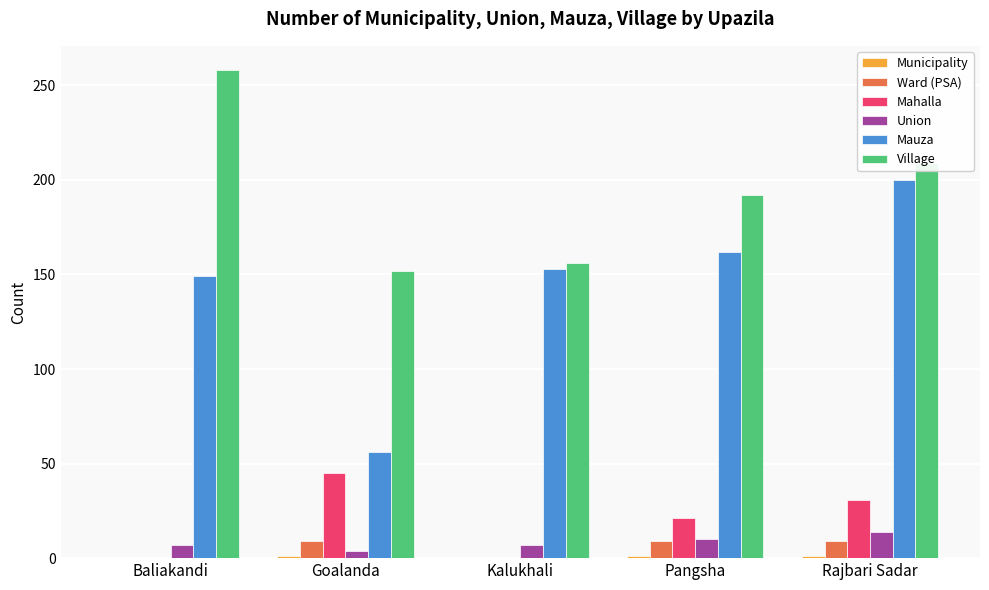

What is the highest value of the Mauza series?

200